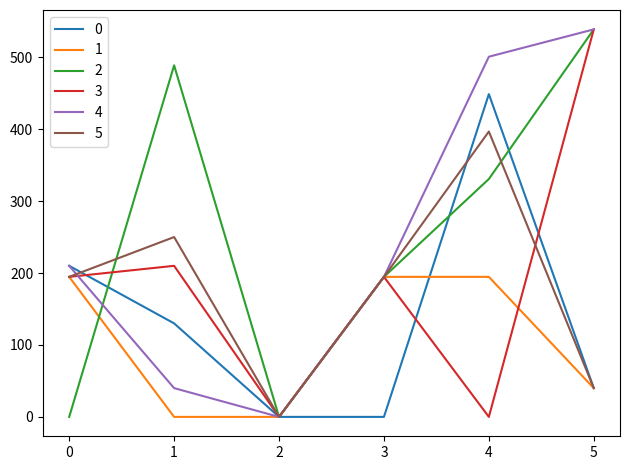

What is the spread (max minus min) of values at 3?

194.7